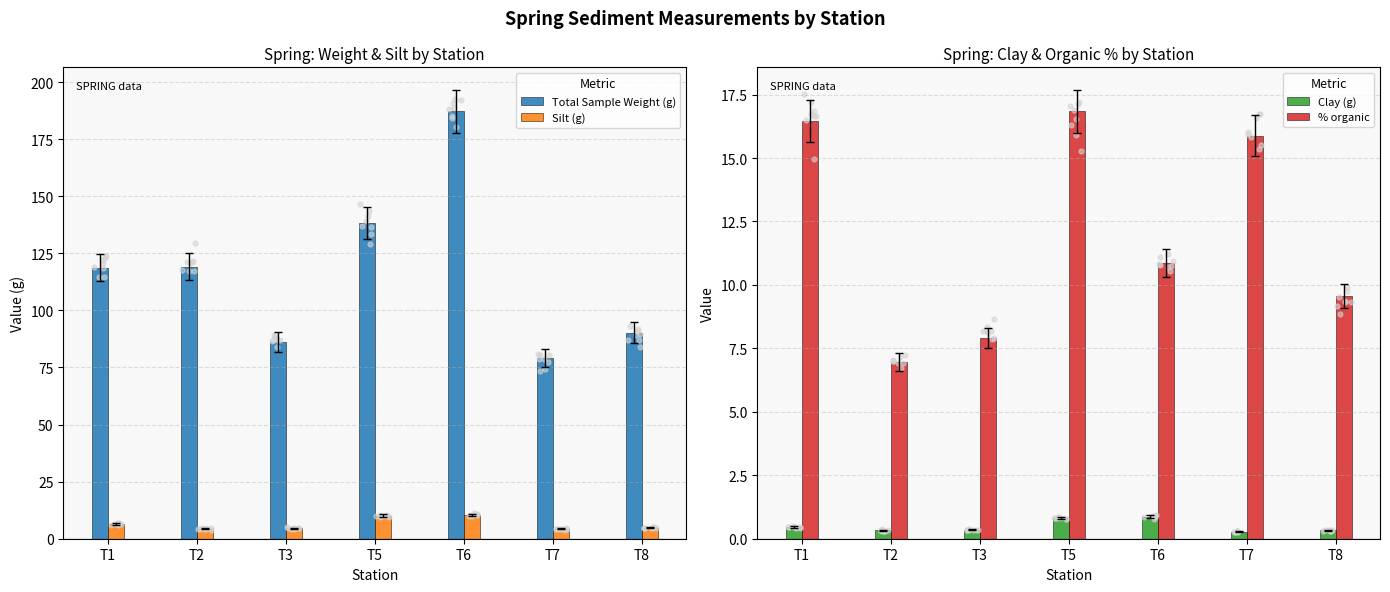

Which series has the largest total across all categories?

Total Sample Weight (g)